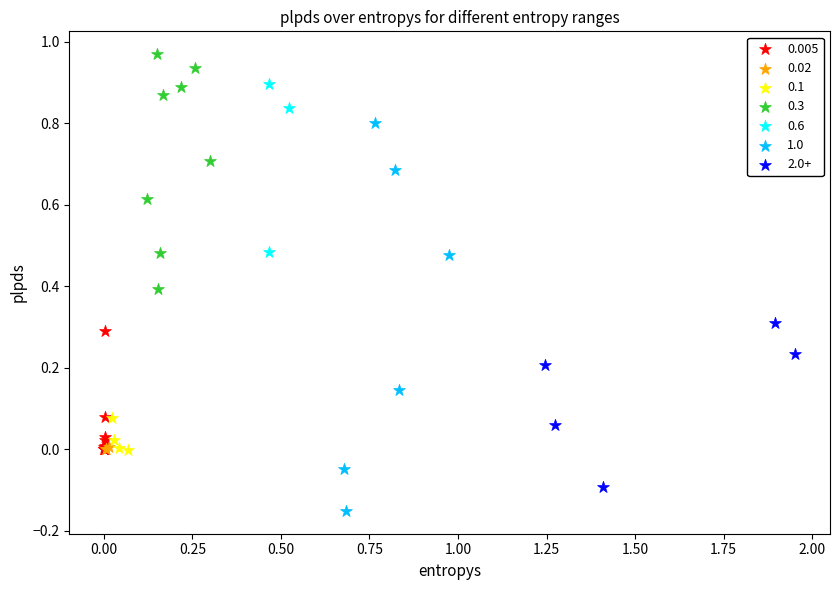

Which series contains the highest Y value?

0.3